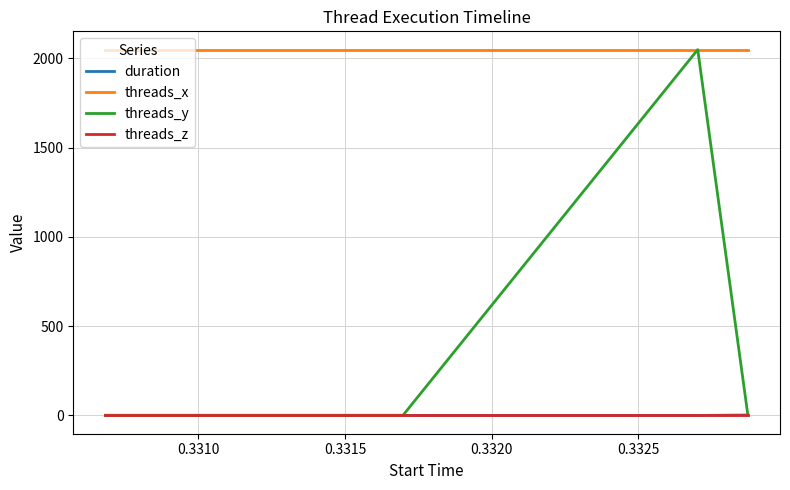

Which series has the widest spread of values?

threads_y